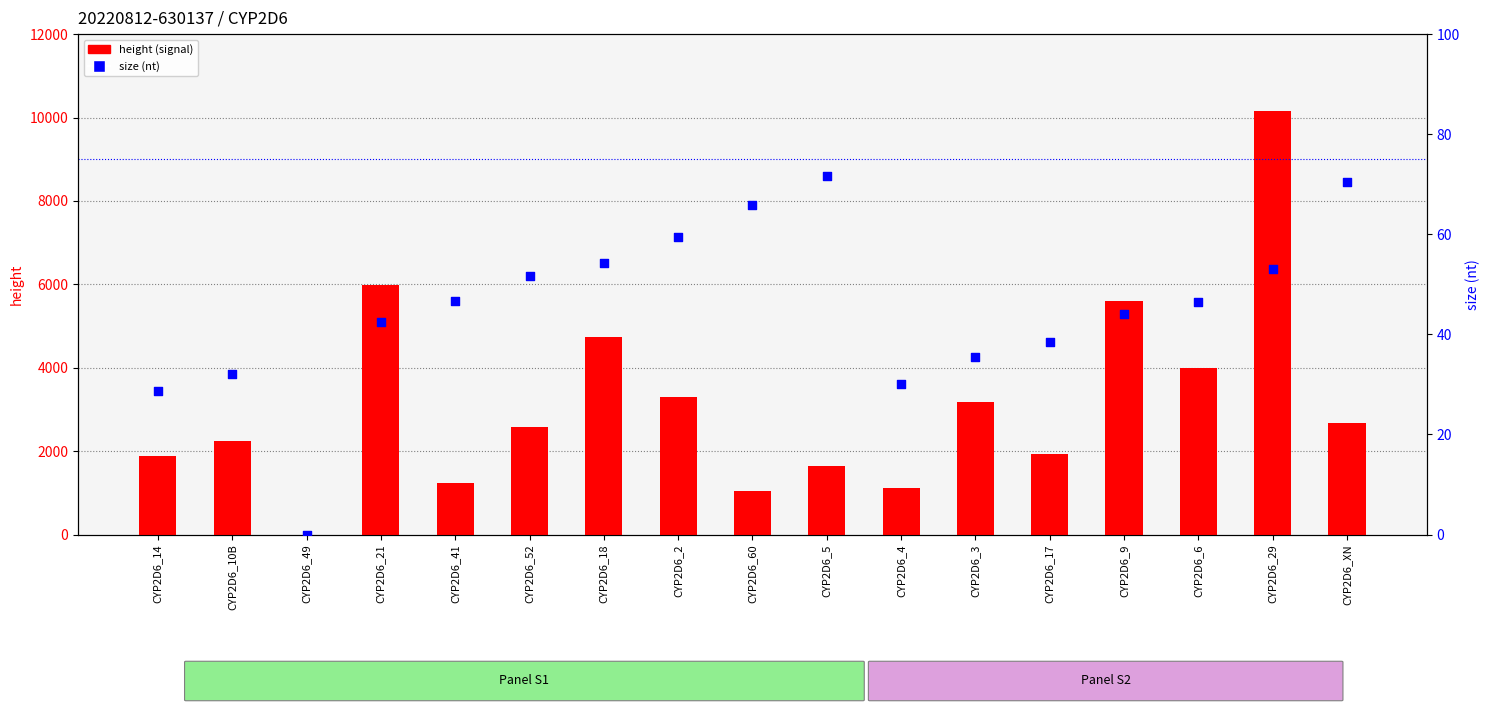

What are all the series names shown in the legend?

height (signal), size (nt)